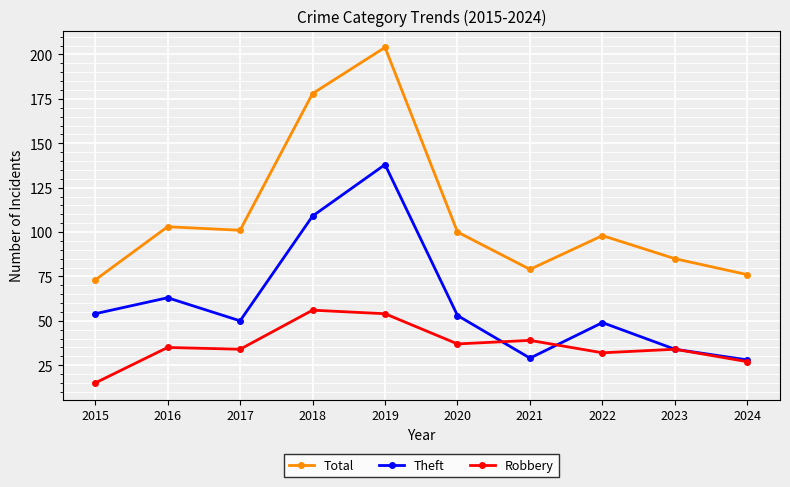

What is the difference between the Total values at 2017 and 2020?

1